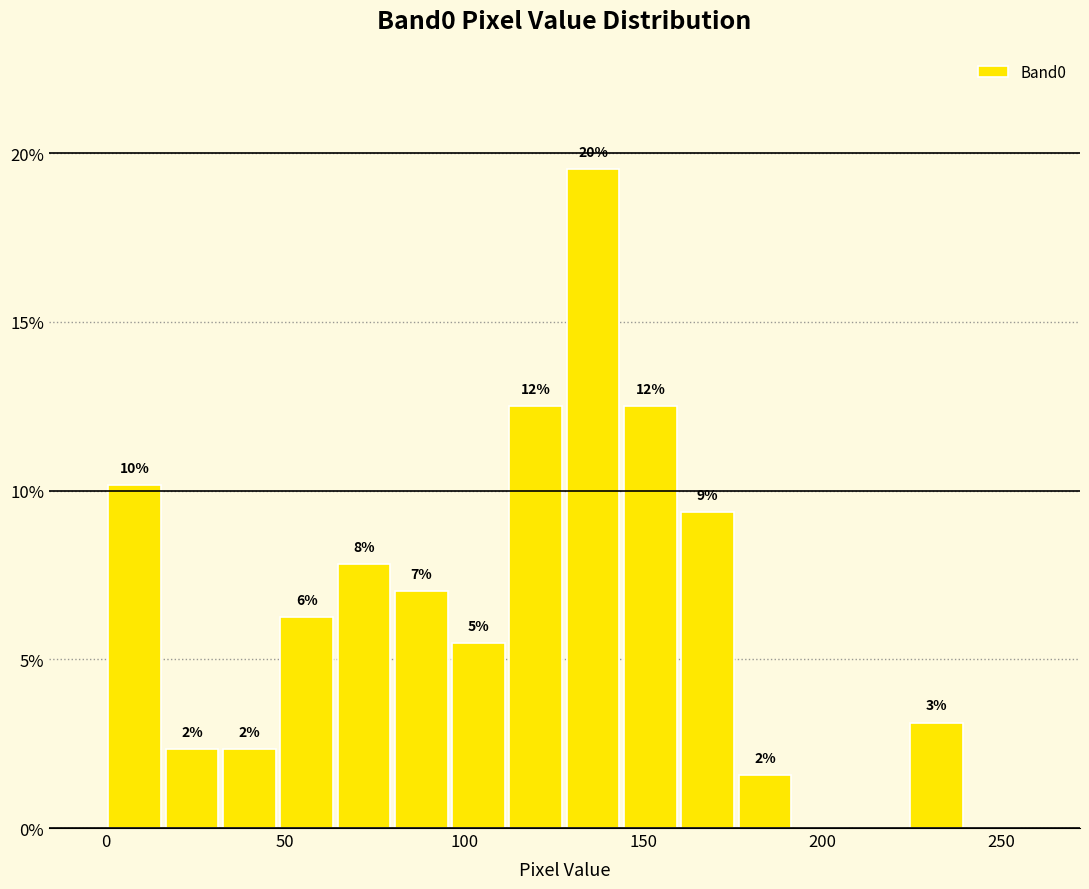

Read against the x-axis, roughly where is the centre of the tallest bar?

135